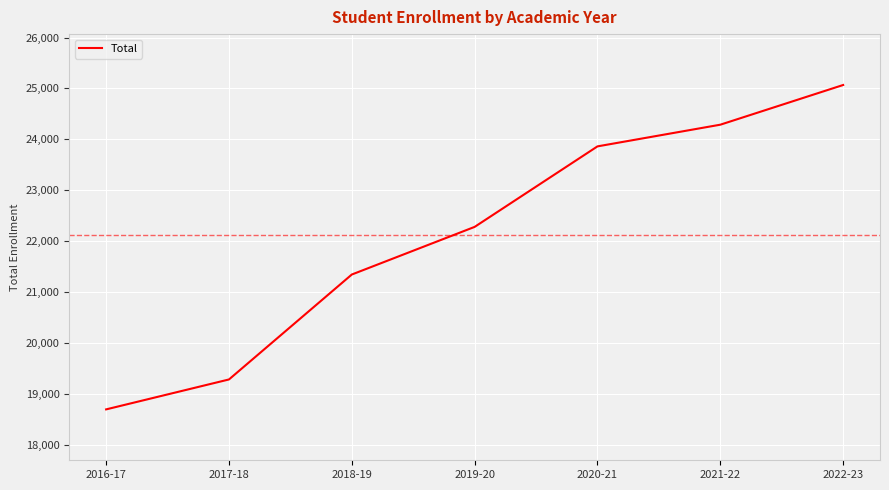

Count the number of data series in this chart.

1